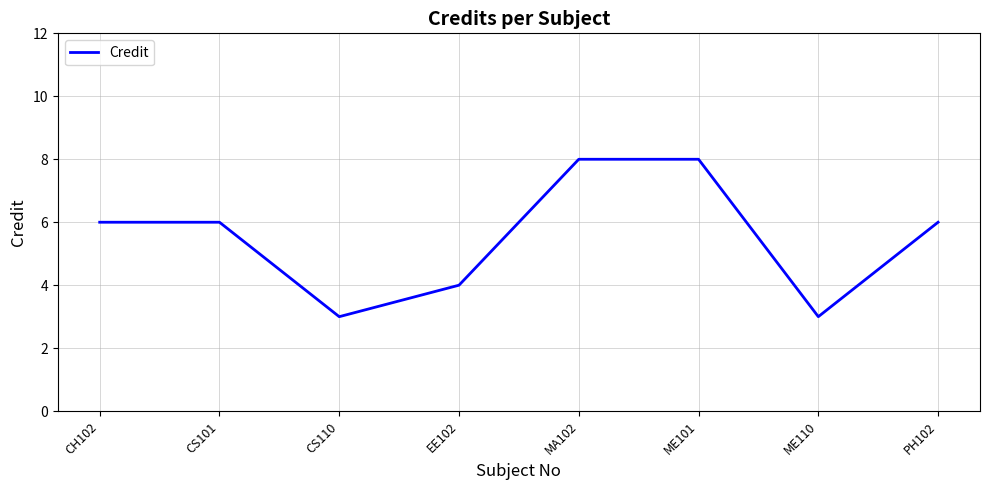

What value does the data have at CH102?

6